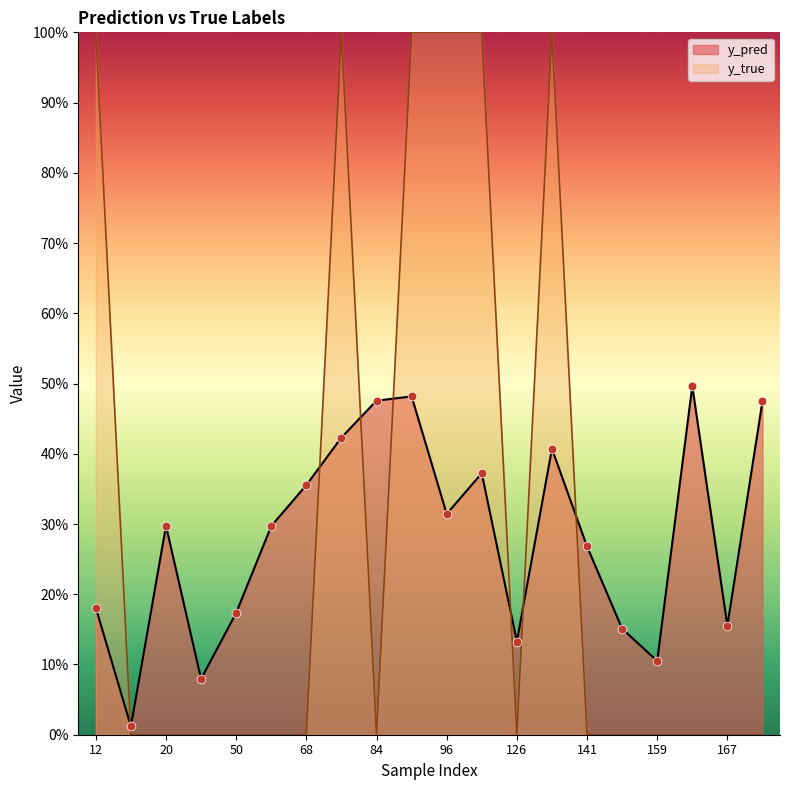

Which series reaches the maximum Y coordinate?

y_true